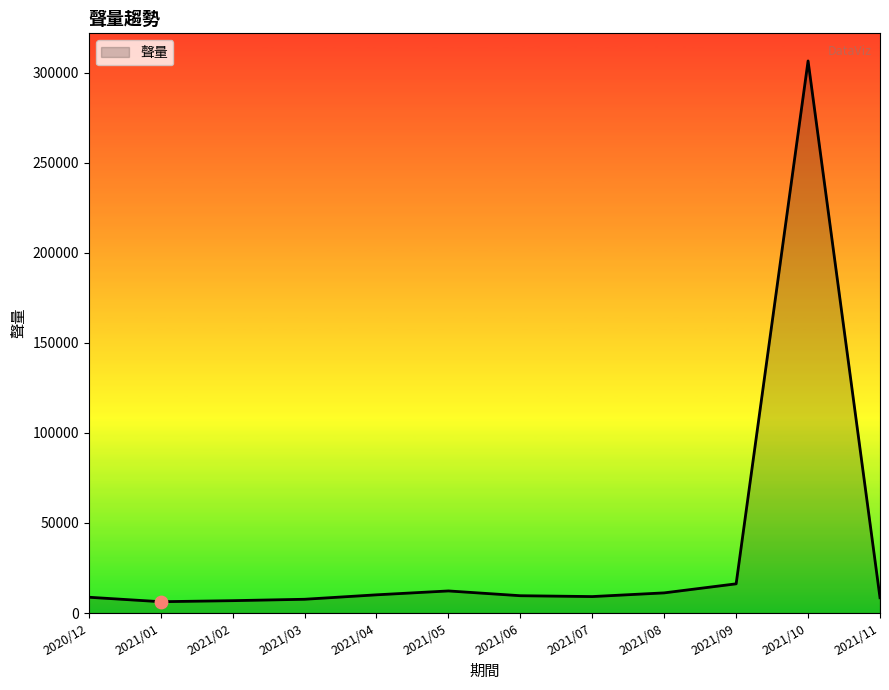

What is the change in value from 2021/07 to 2021/10?

+297378